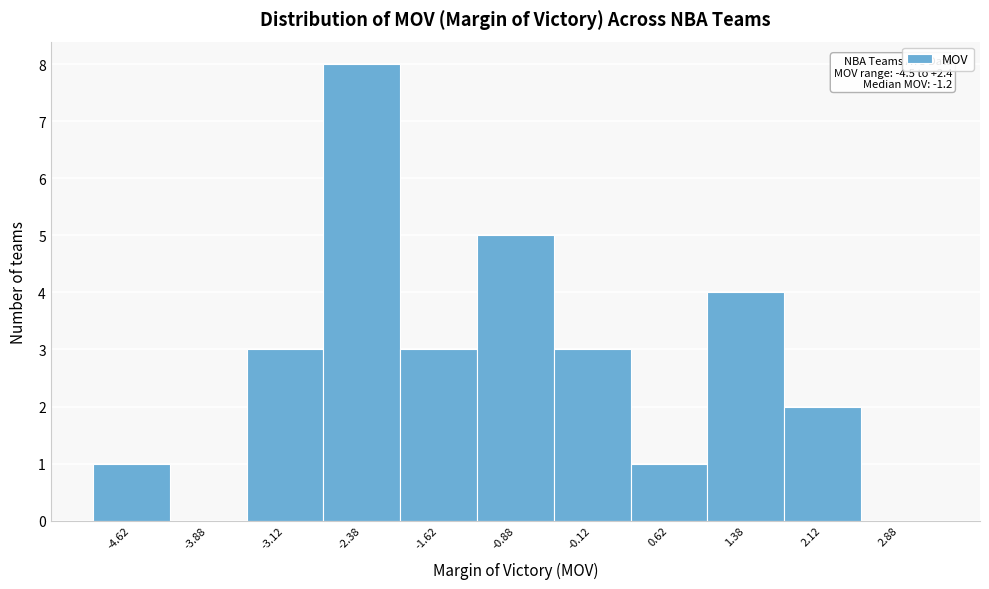

Over which range of the x-axis is the bar tallest?

-2.75 to -2.00